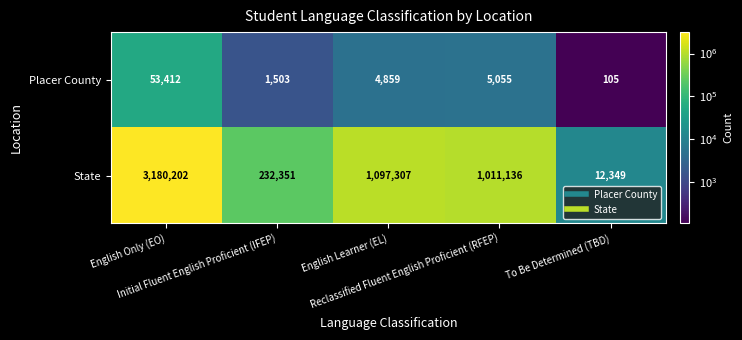

Rank the series by their average value, from lowest to highest.

Placer County, State